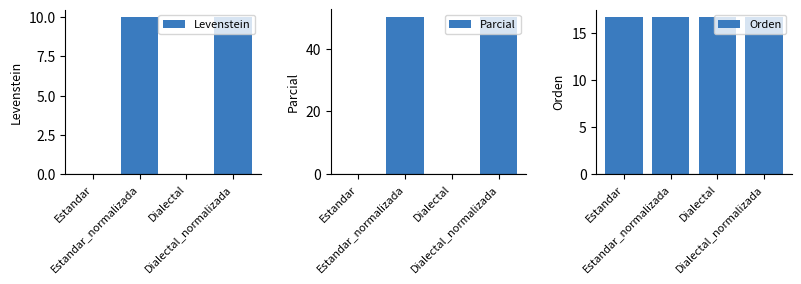

Are the bars grouped side by side (vs. stacked)?

Yes